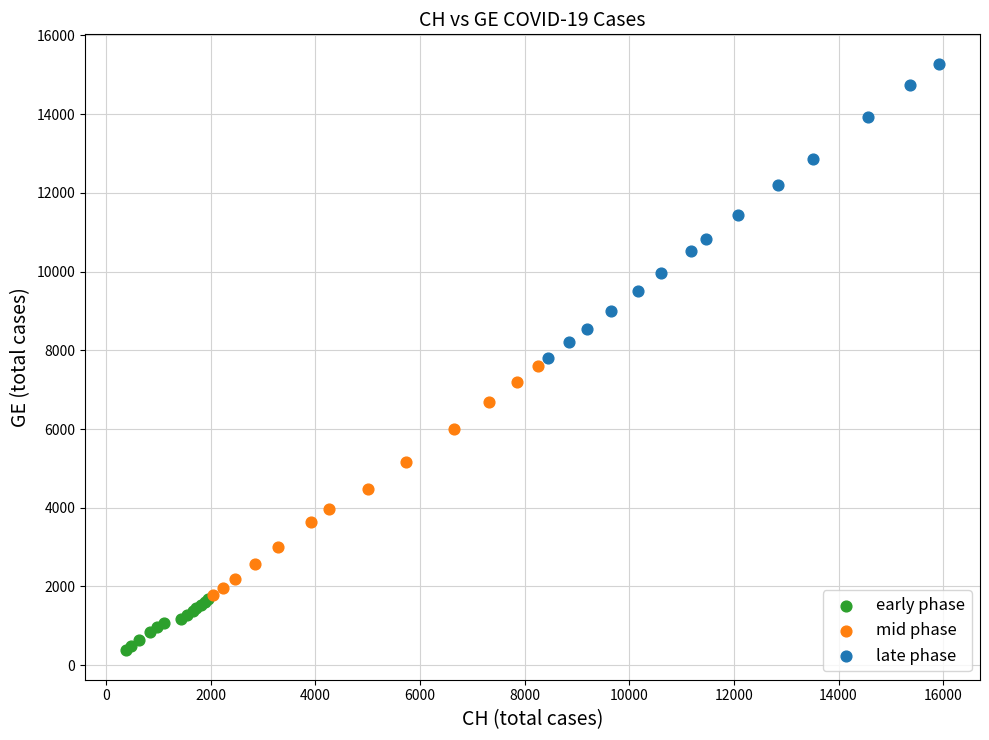

Which series reaches the maximum Y coordinate?

late phase